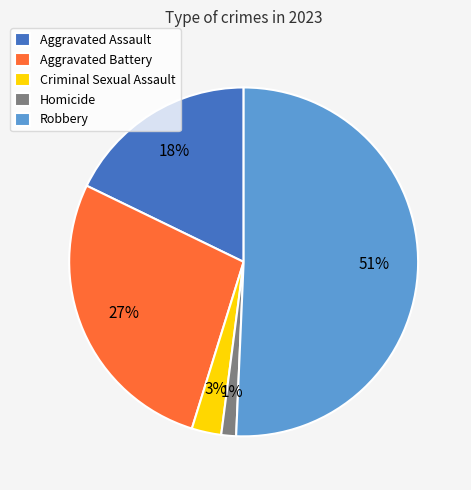

Does Robbery represent more than half of the total?

Yes